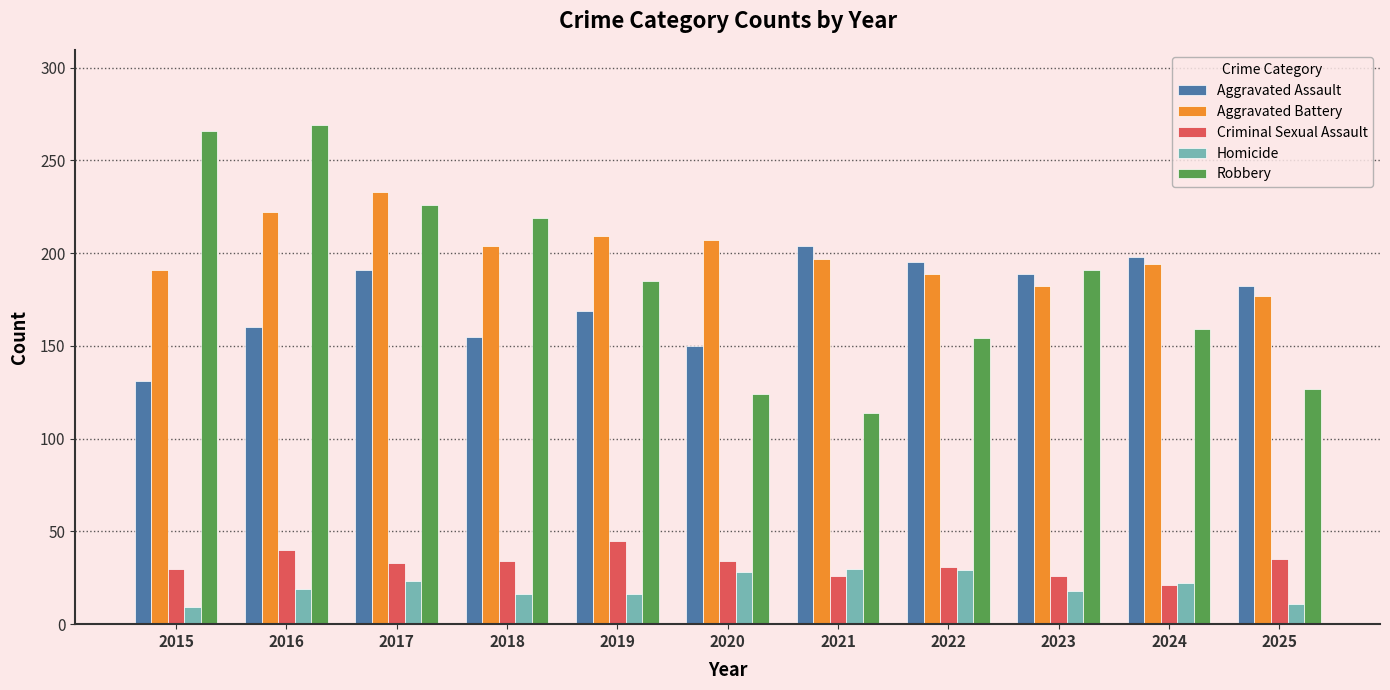

What is the maximum value for Aggravated Battery?

233